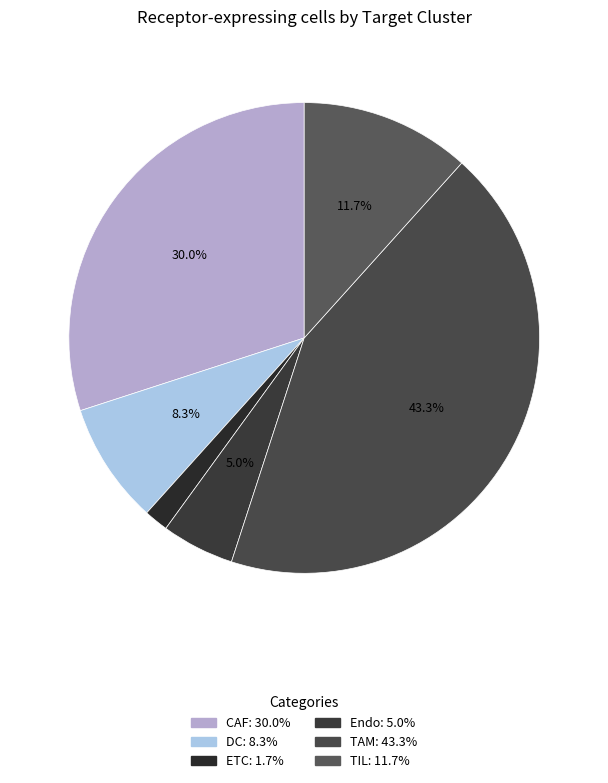

How many segments does this pie chart have?

6